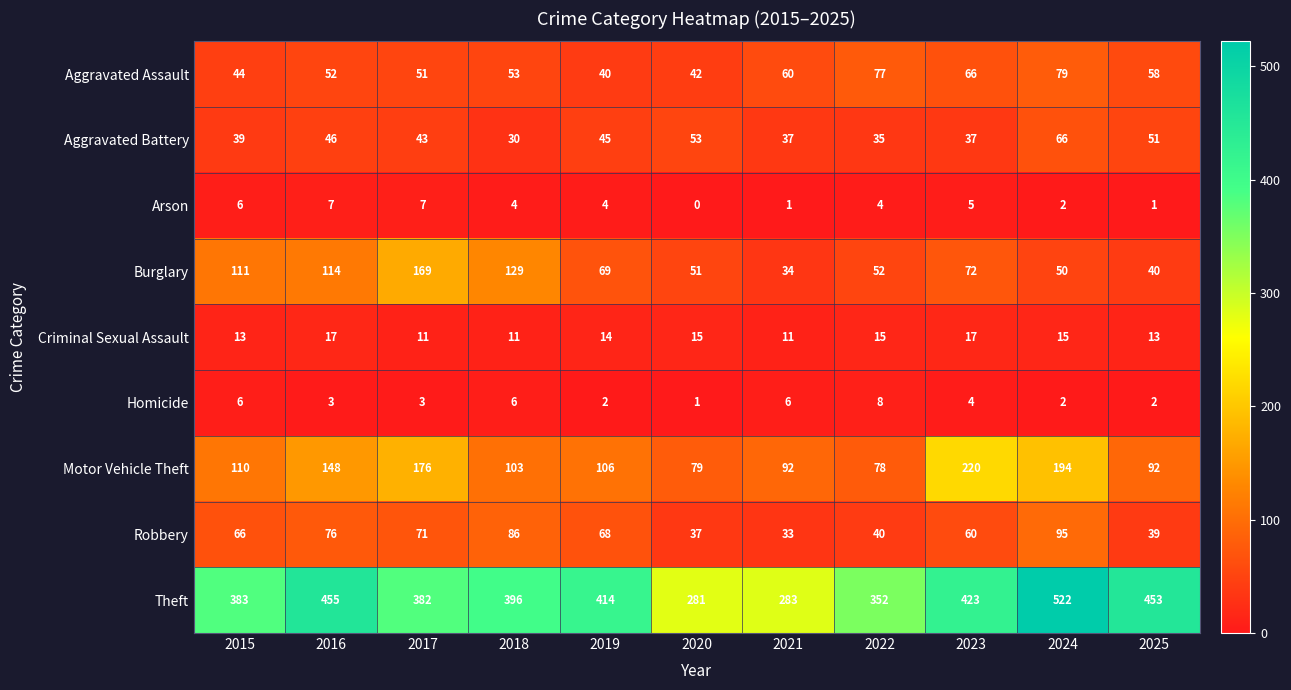

True or false: Theft has a value of 106 at 2022.

False